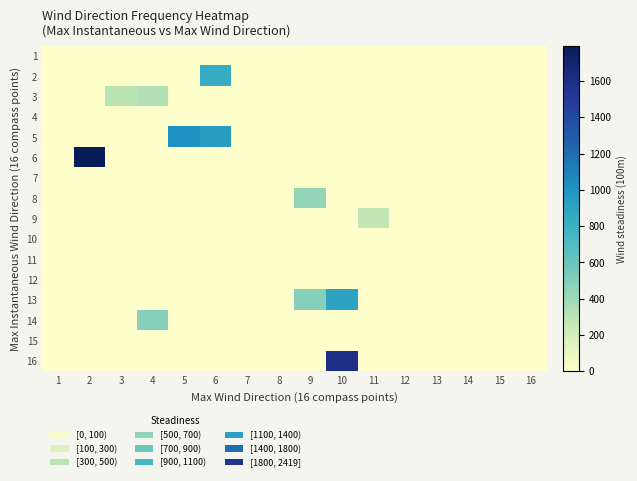

Which has a higher value, 5 or 6?

5